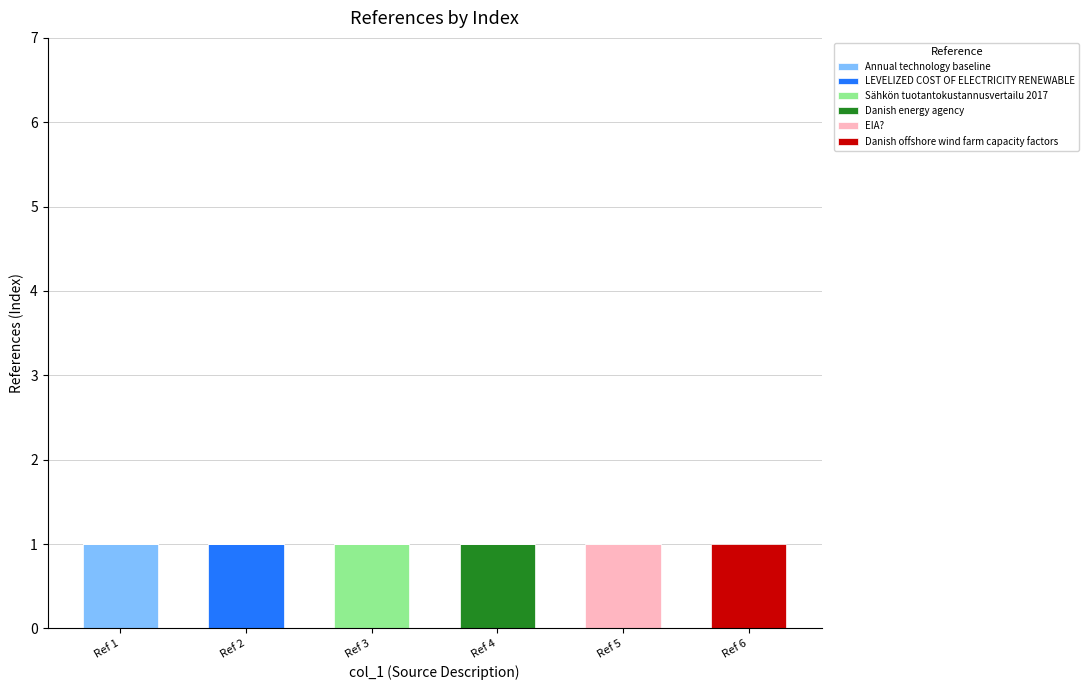

Between Ref 5 and Ref 6, which is larger?

Ref 5